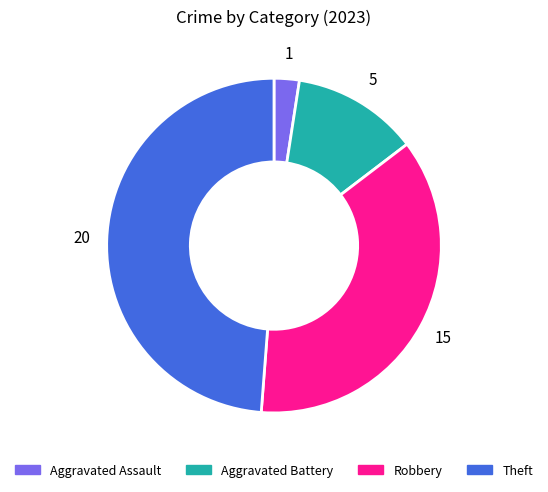

Rank the categories by value from highest to lowest.

Theft, Robbery, Aggravated Battery, Aggravated Assault